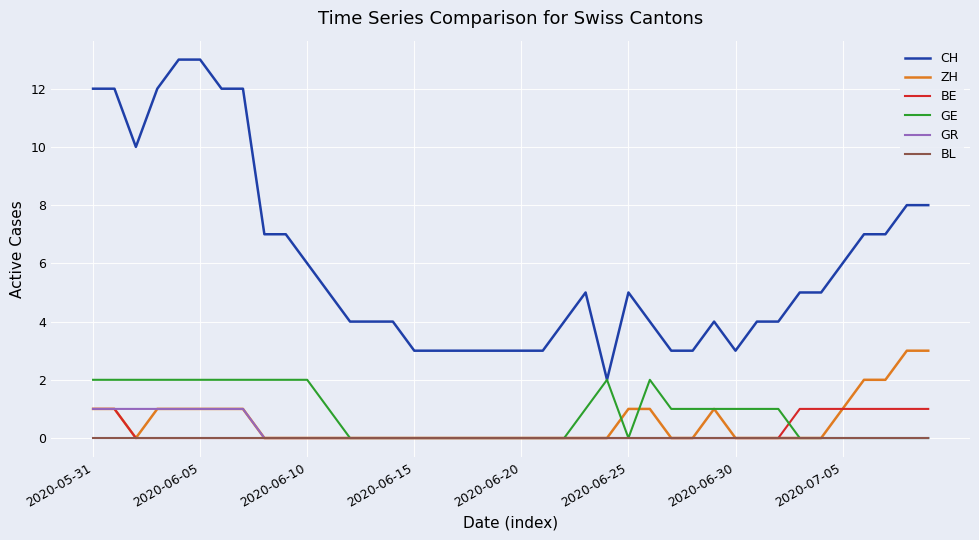

Which series has the largest range (max minus min)?

CH